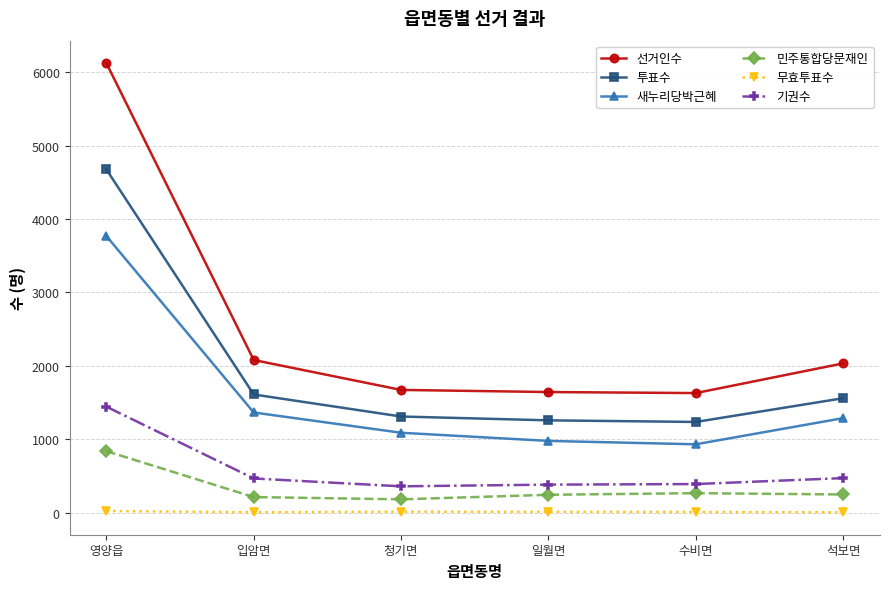

True or false: 민주통합당문재인 has more than 2 points higher than both neighbors.

False